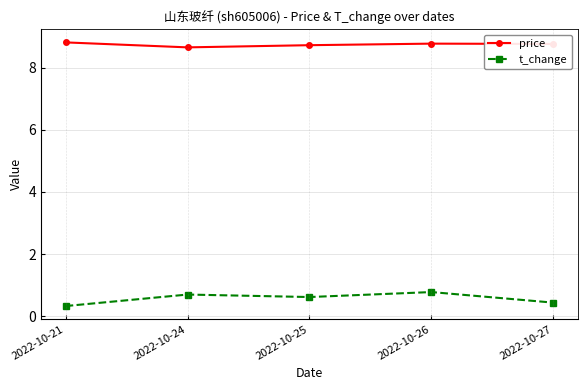

What are all the series names shown in the legend?

price, t_change